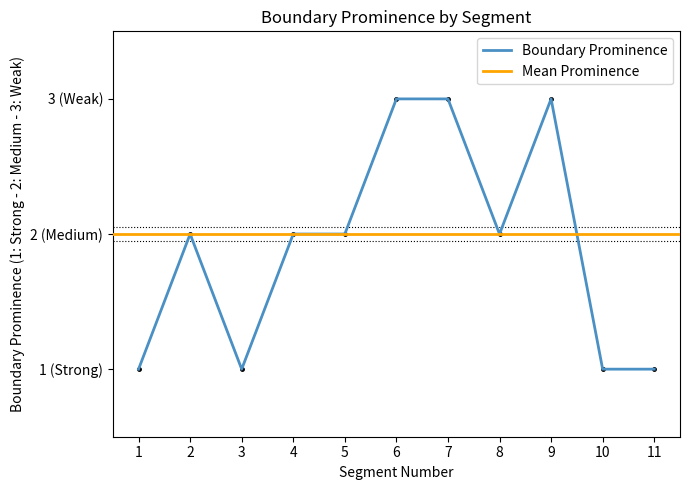

What is the value of the 5th point from the left?

2